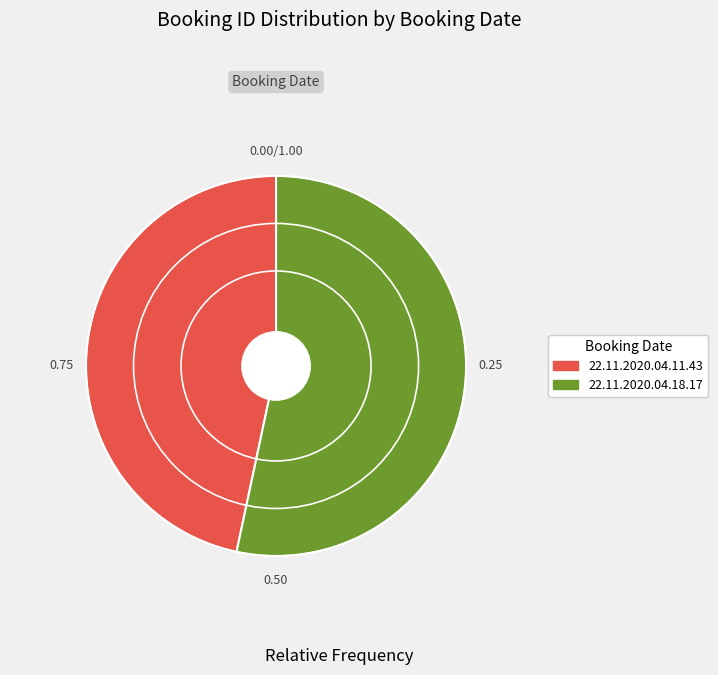

How many segments does this pie chart have?

2